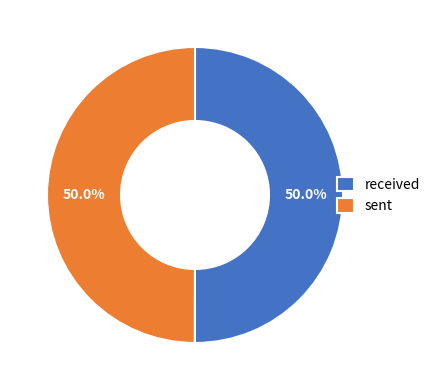

How much of the chart is everything except received?

50.0%